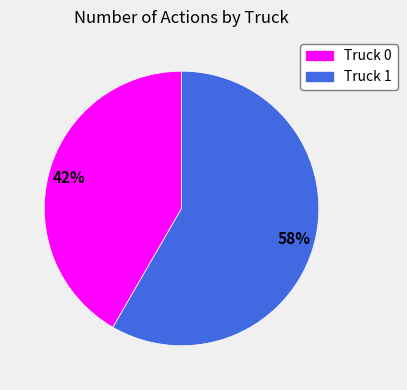

Is there a majority slice in this chart?

Yes